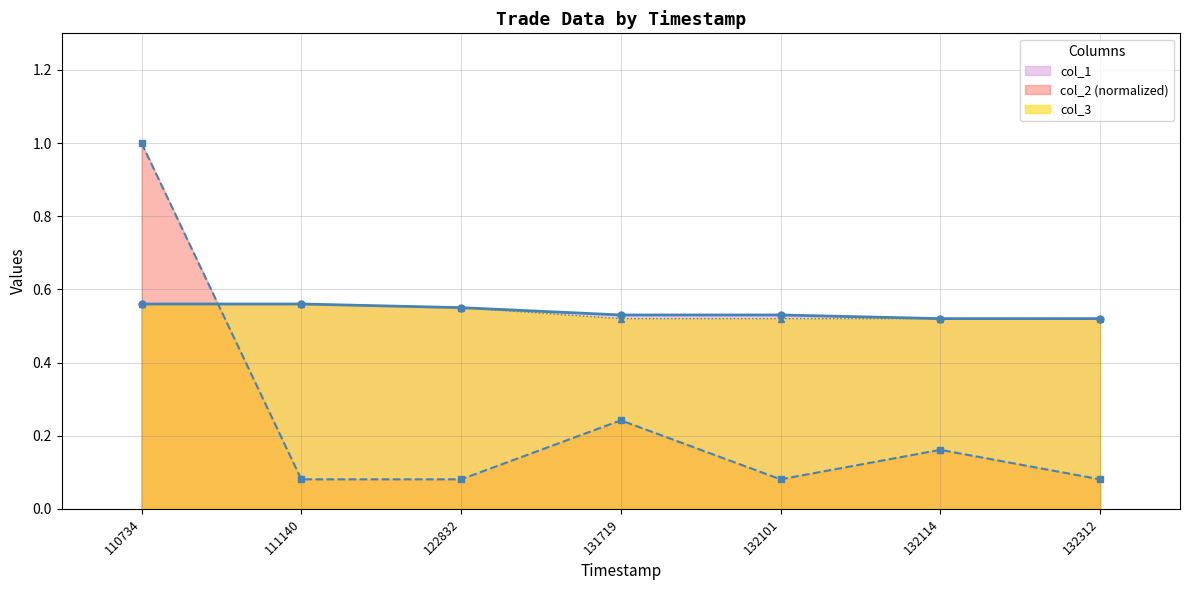

What is the average value of the col_1 series?

0.5